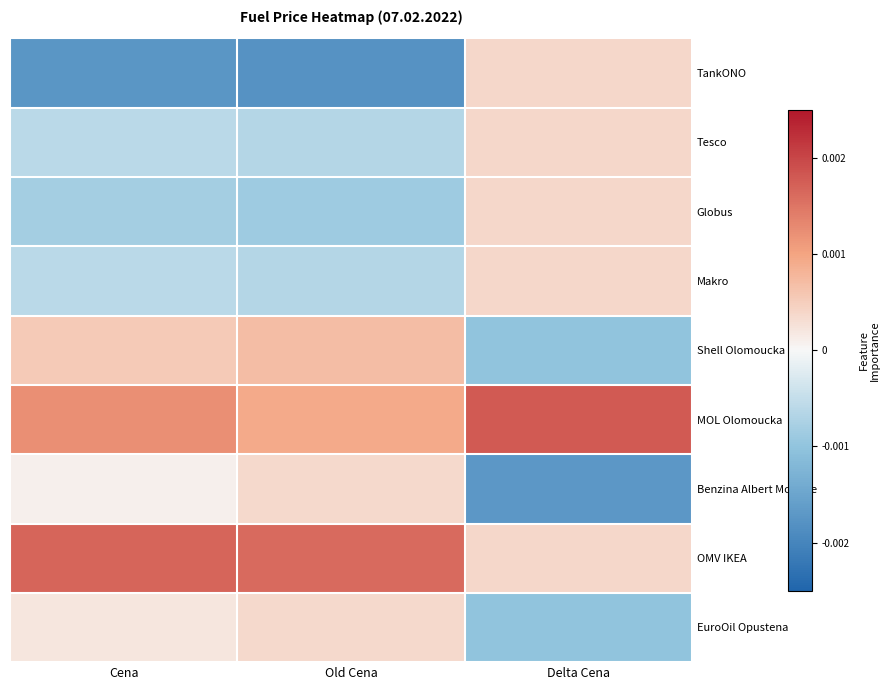

What is the spread (max minus min) of values at Cena?

3.4